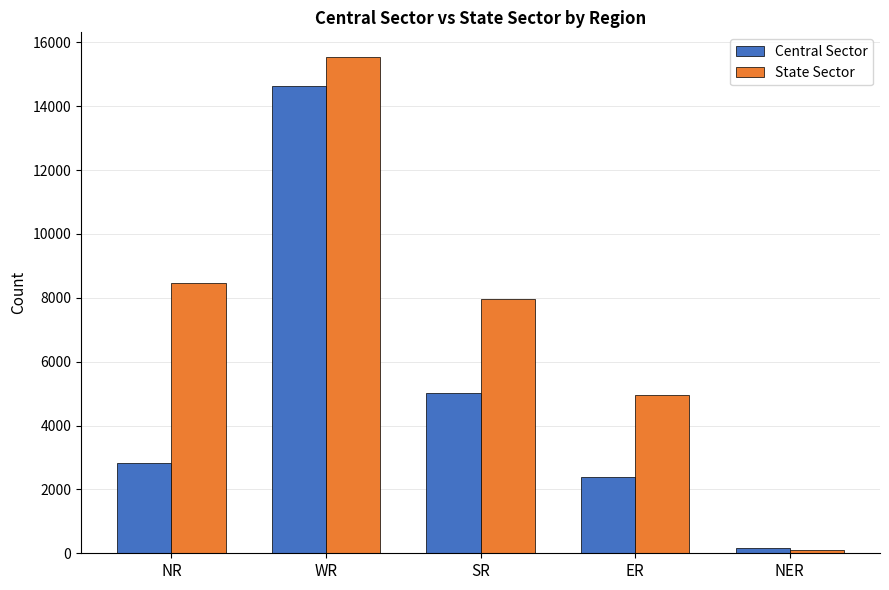

What is the difference between the highest and lowest values at ER?

2575